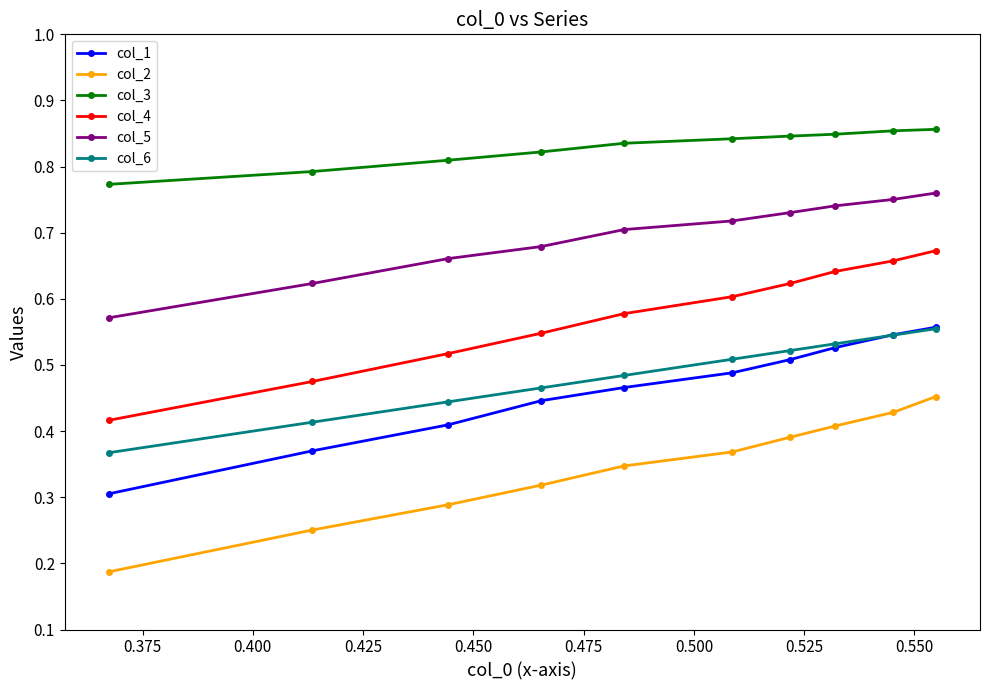

Is this an area chart (filled region under the line)?

No